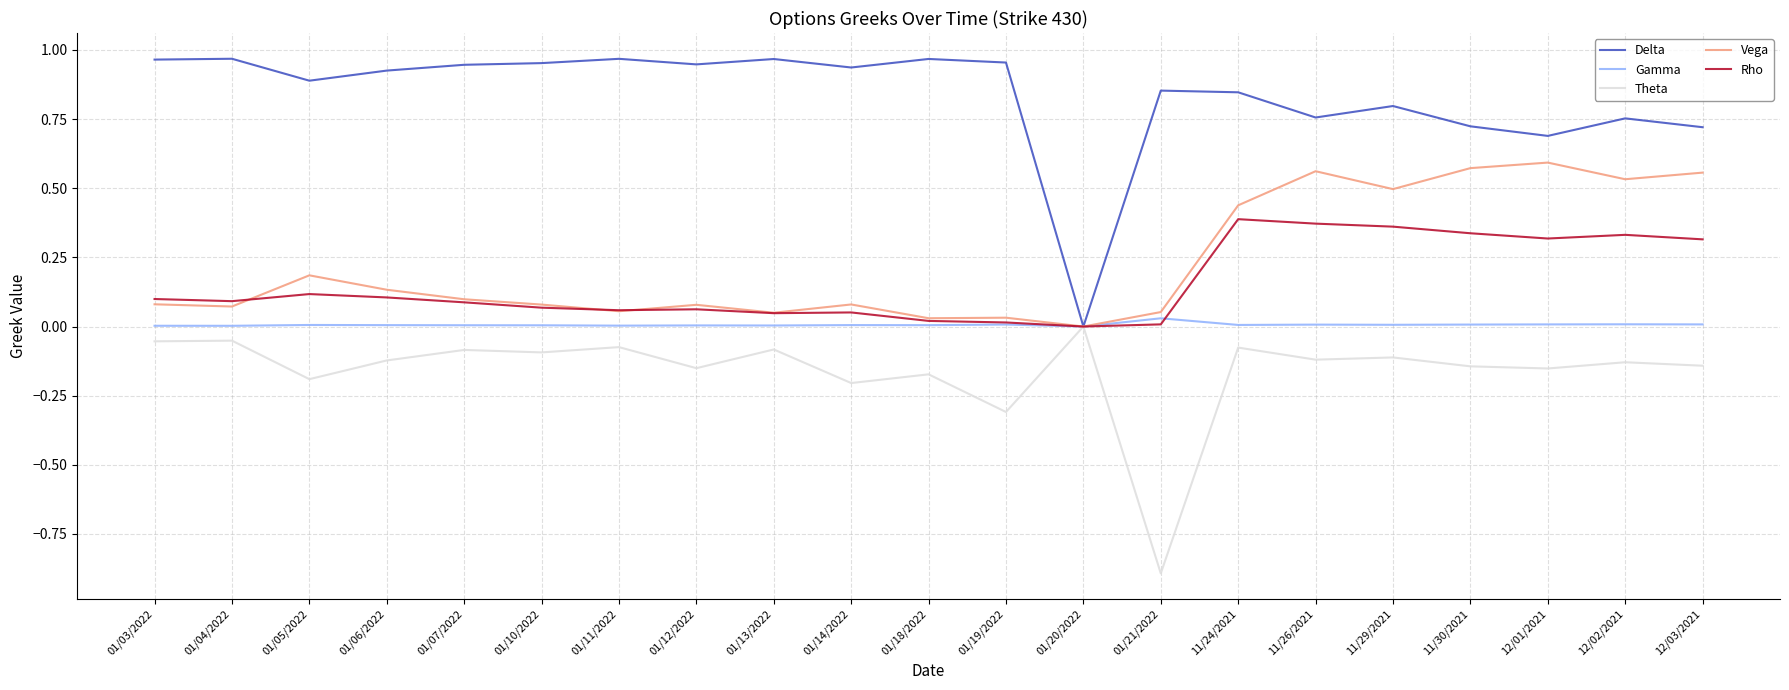

Which category has the lowest value in the Vega series?

01/20/2022